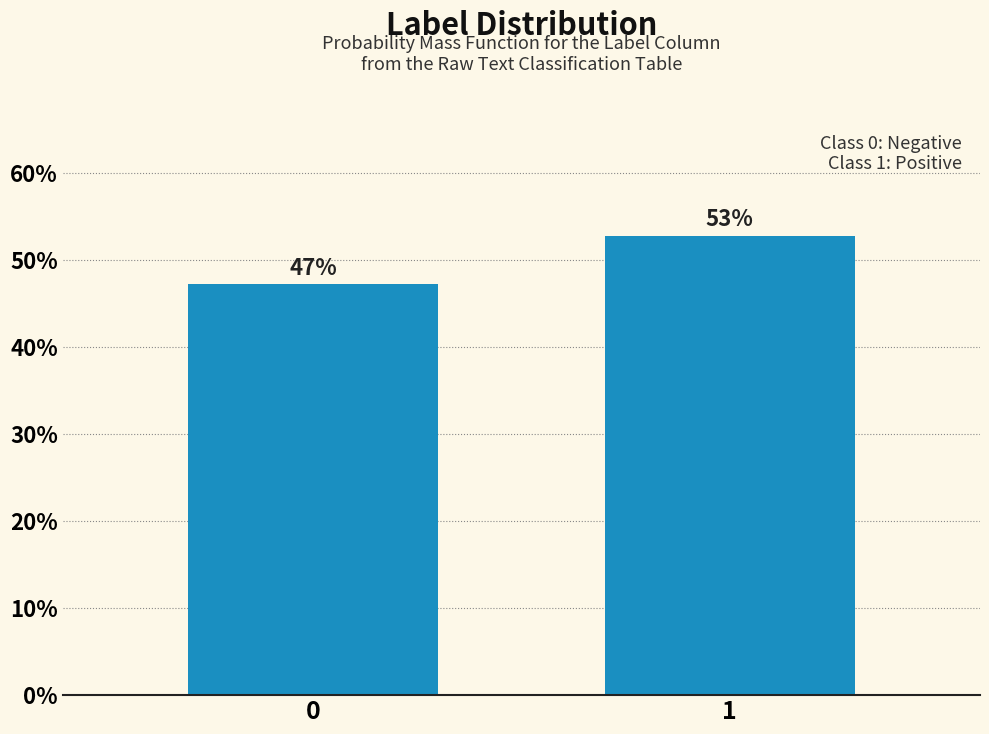

What is the minimum value shown in the chart?

47.2